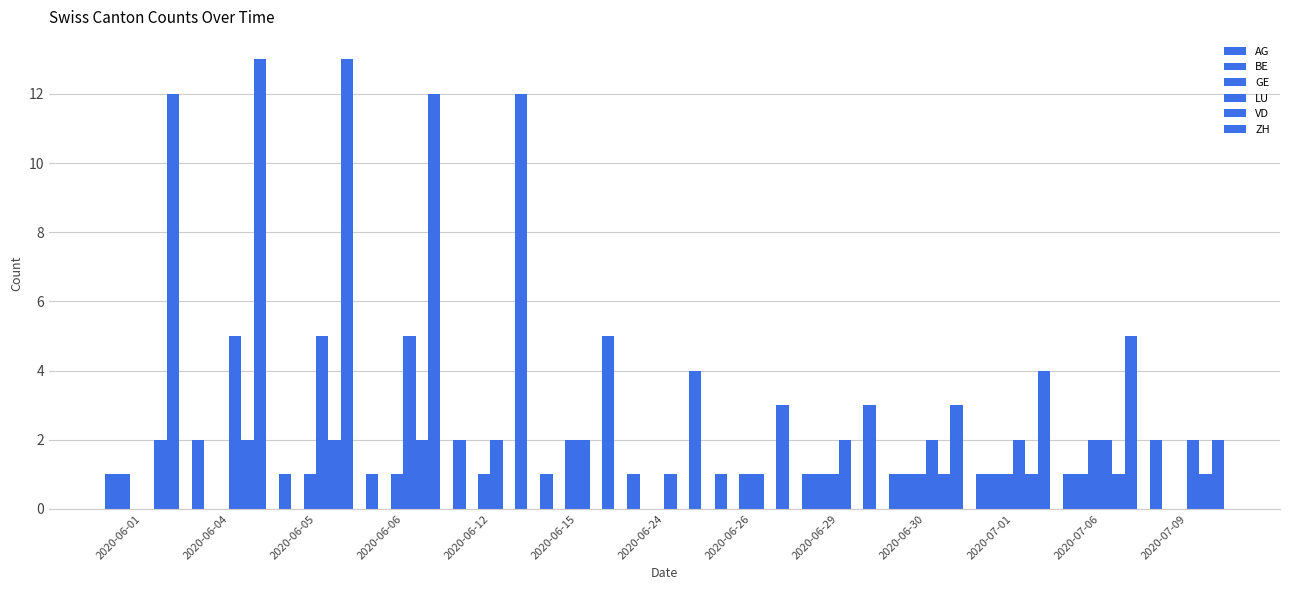

Between 2020-06-15 and 2020-06-30, which is larger?

2020-06-15